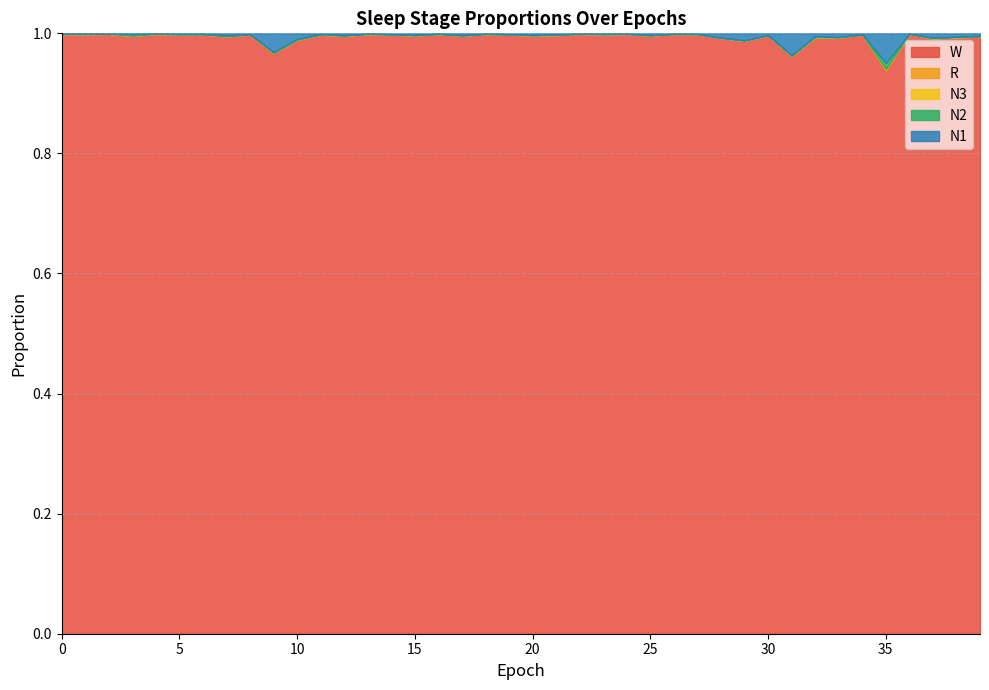

What is the greatest value displayed?

1.0